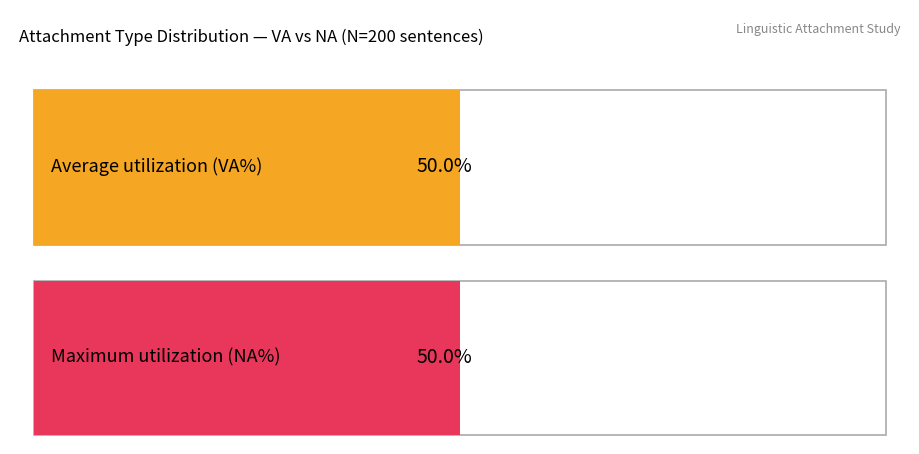

What is the label of the 2nd bar from the right?

VA